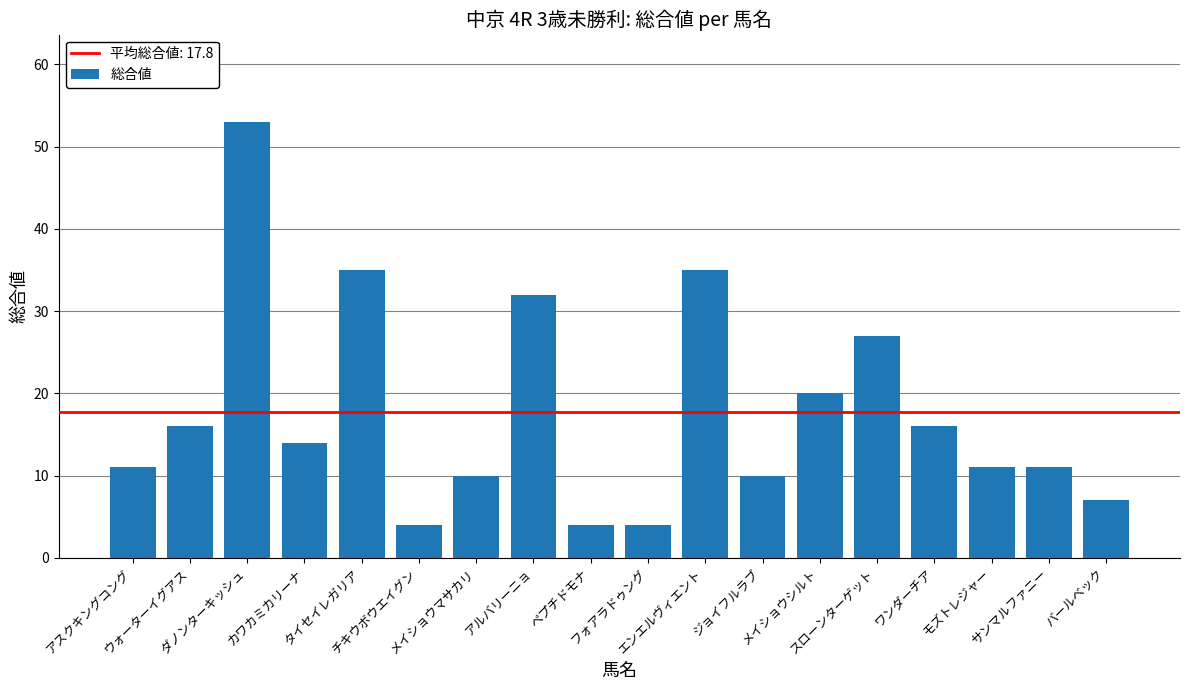

At which category does the chart reach its peak across all series?

ダノンターキッシュ